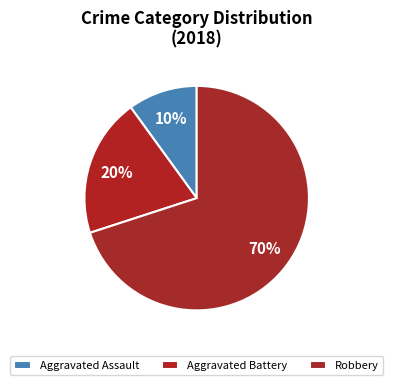

What is the smallest slice in the pie chart?

Aggravated Assault